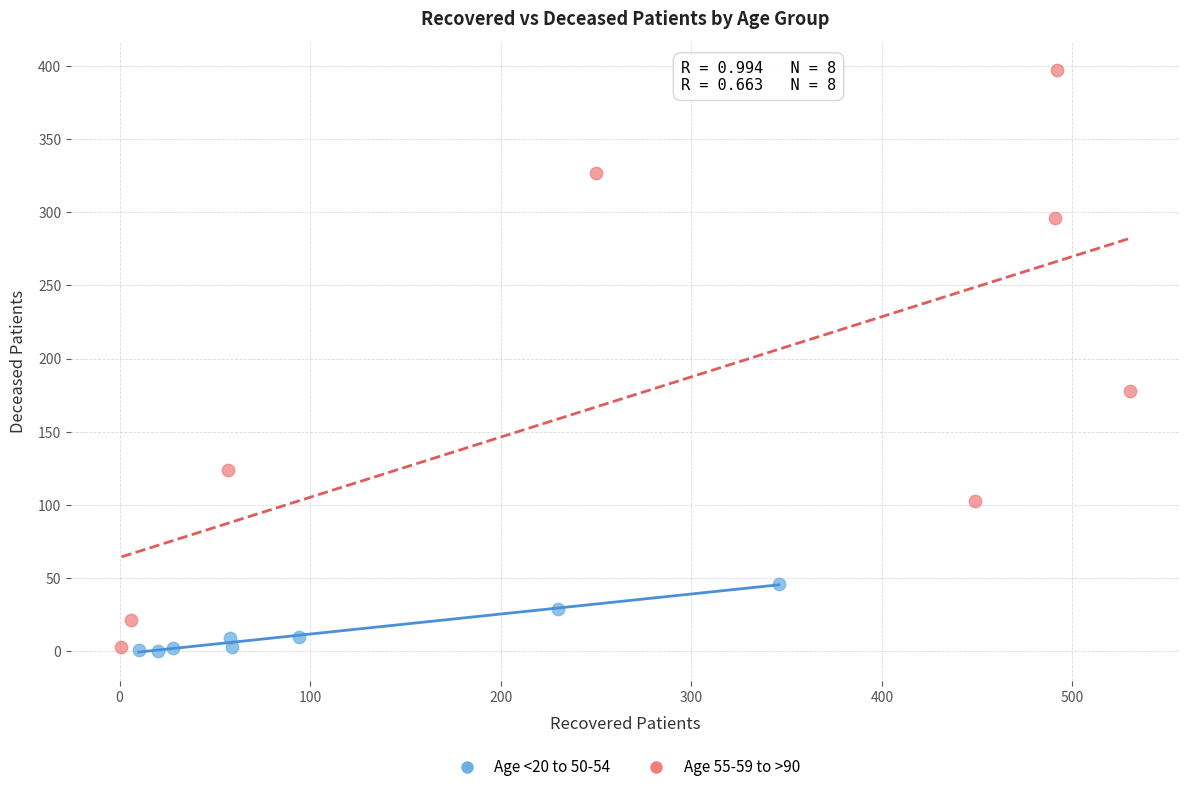

What are all the series names shown in the legend?

Age <20 to 50-54, Age 55-59 to >90